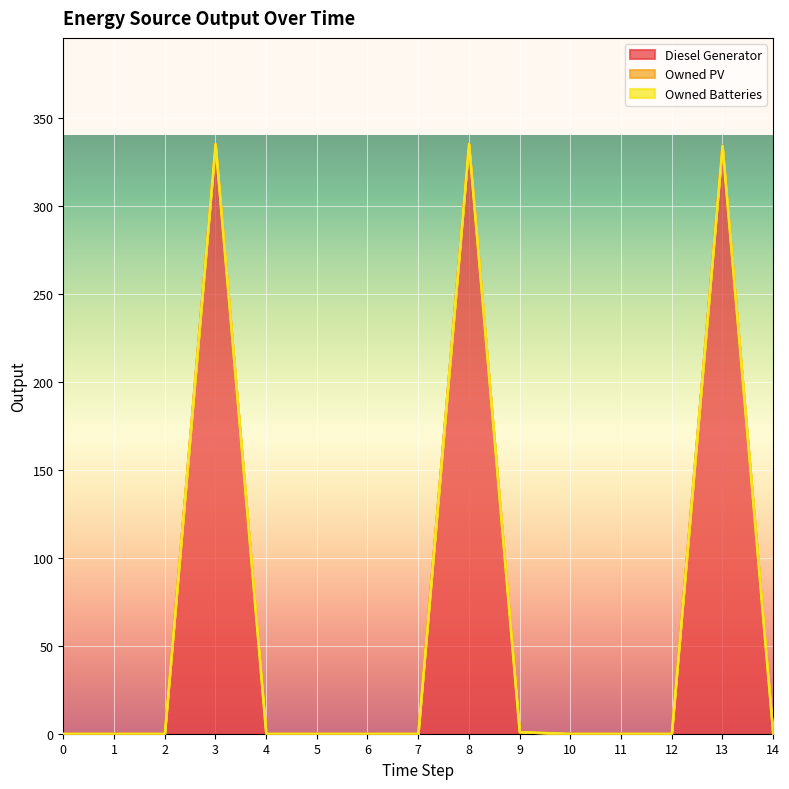

Is the value of Owned PV at 10 greater than the value of Owned Batteries at 13?

No